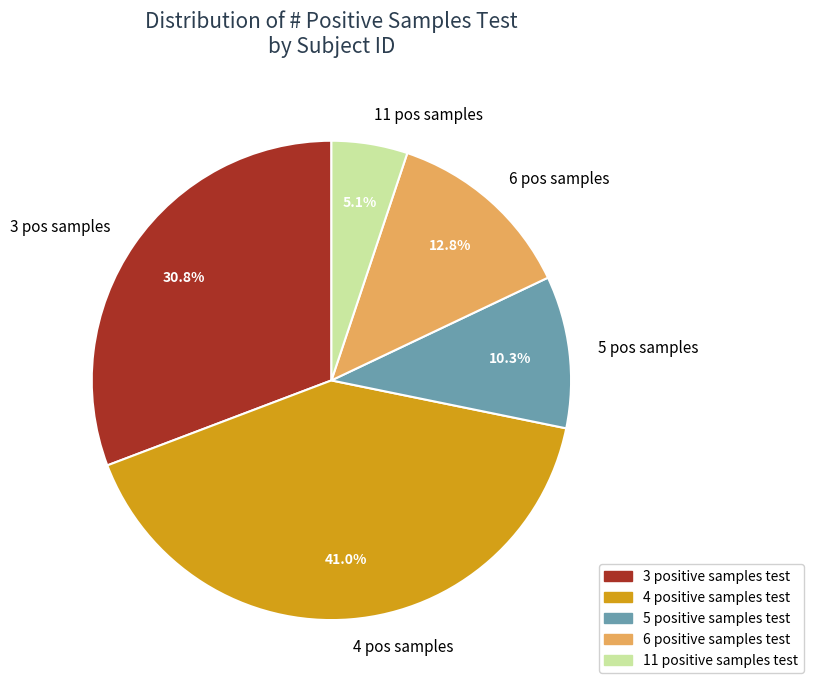

Which has a higher value, 3 pos samples or 4 pos samples?

4 pos samples